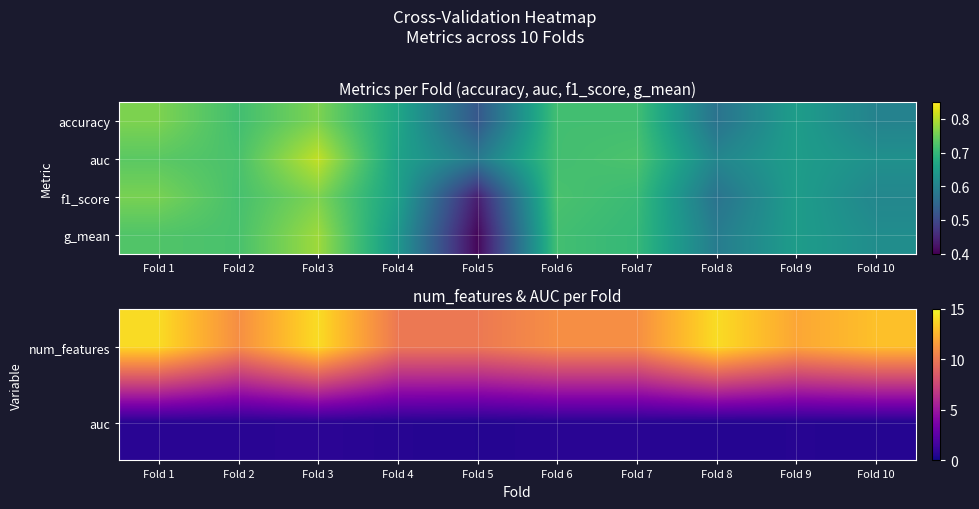

What is the difference between the f1_score values at Fold 10 and Fold 6?

0.1